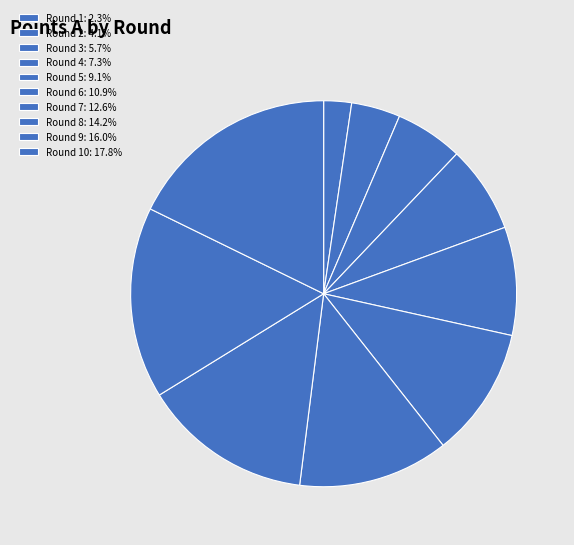

To the nearest percent, what is the difference between the largest and smallest slice percentages?

15%